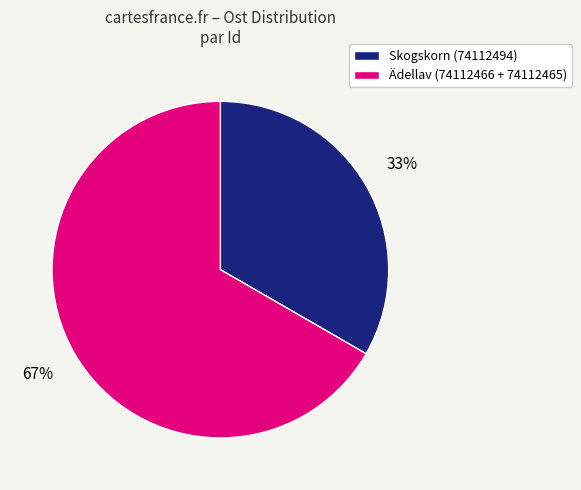

Combined, do Skogskorn (74112494) and Ädellav (74112466 + 74112465) account for over 50%?

Yes